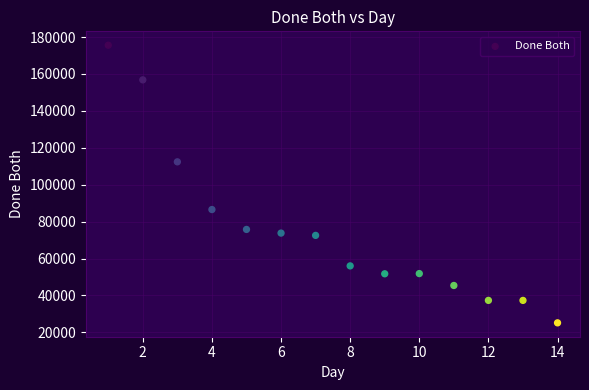

What Y value in the scatter plot is closest to 100364?

112392